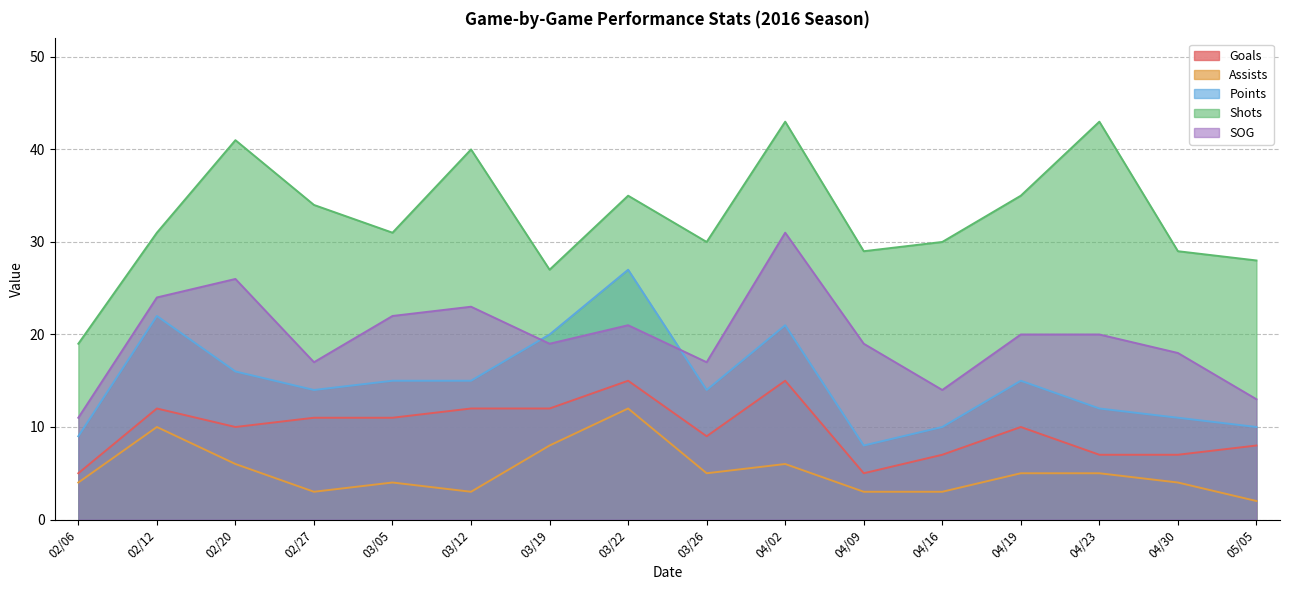

True or false: Shots has more than 2 interior local peaks.

True